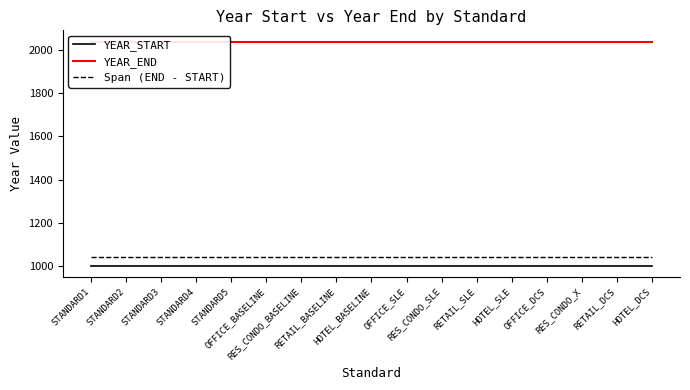

At how many categories does at least one series exceed 1695?

17